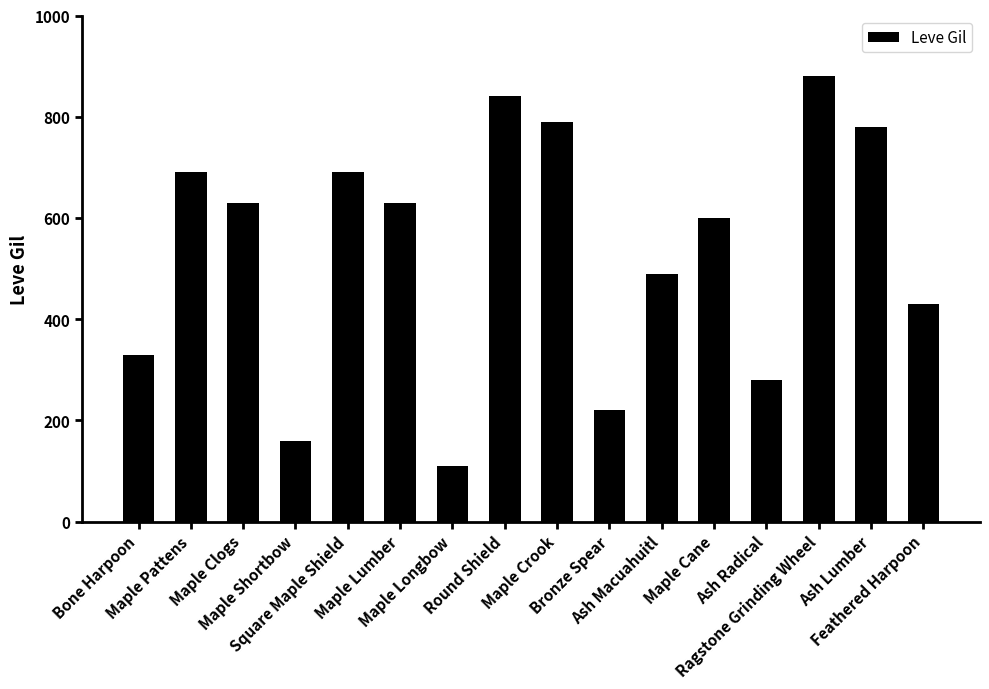

What is the difference between the second highest and second lowest values?

680